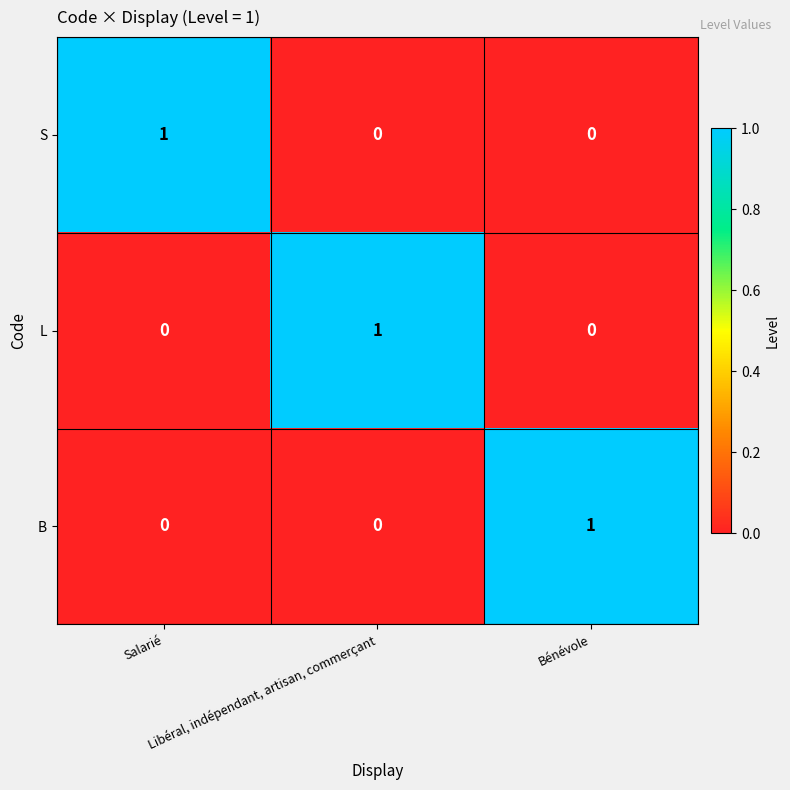

At how many categories does at least one series exceed 0?

3